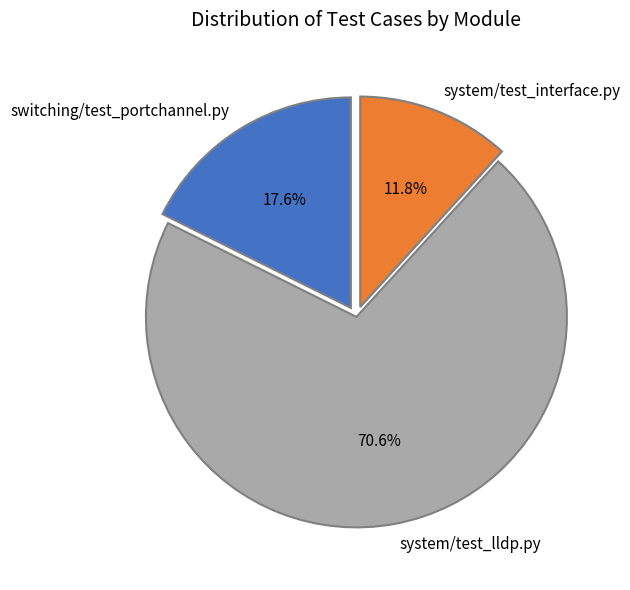

What is the ratio of the value at system/test_interface.py to the value at switching/test_portchannel.py?

0.7